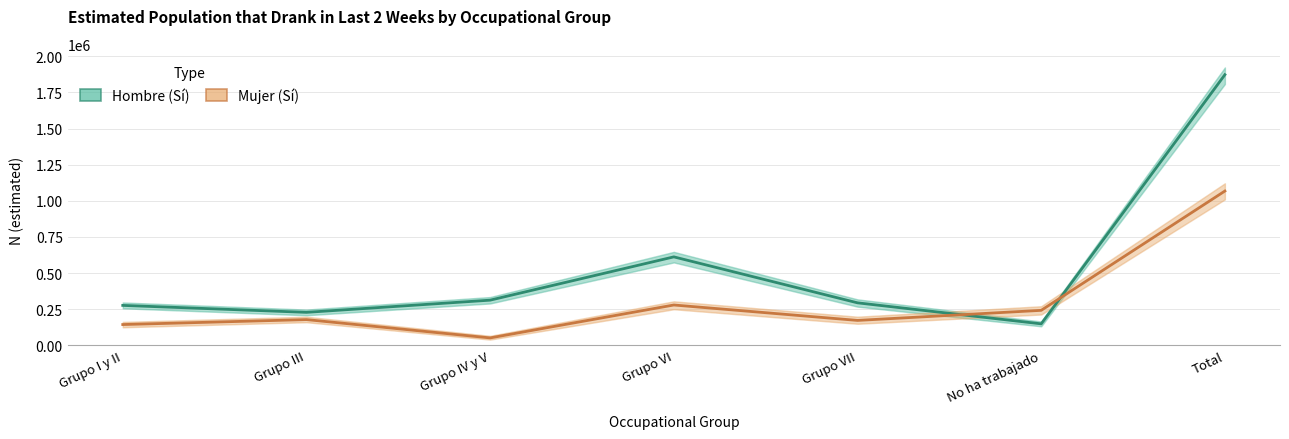

Between which two adjacent categories do Hombre (Sí) and Mujer (Sí) first intersect?

Grupo VII and No ha trabajado